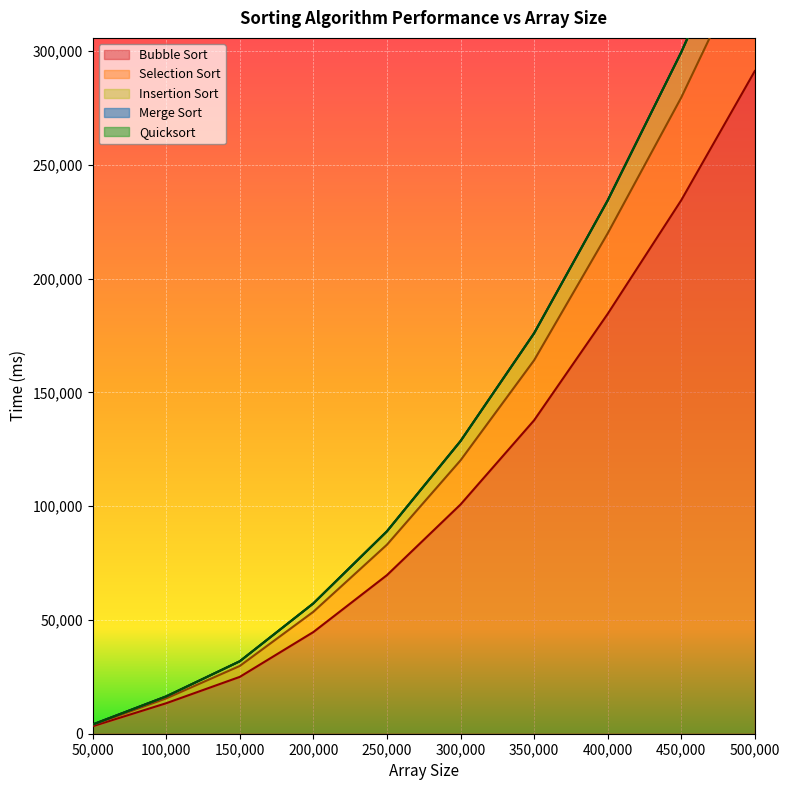

What is the difference between the second highest and second lowest values in the Bubble Sort series?

221102